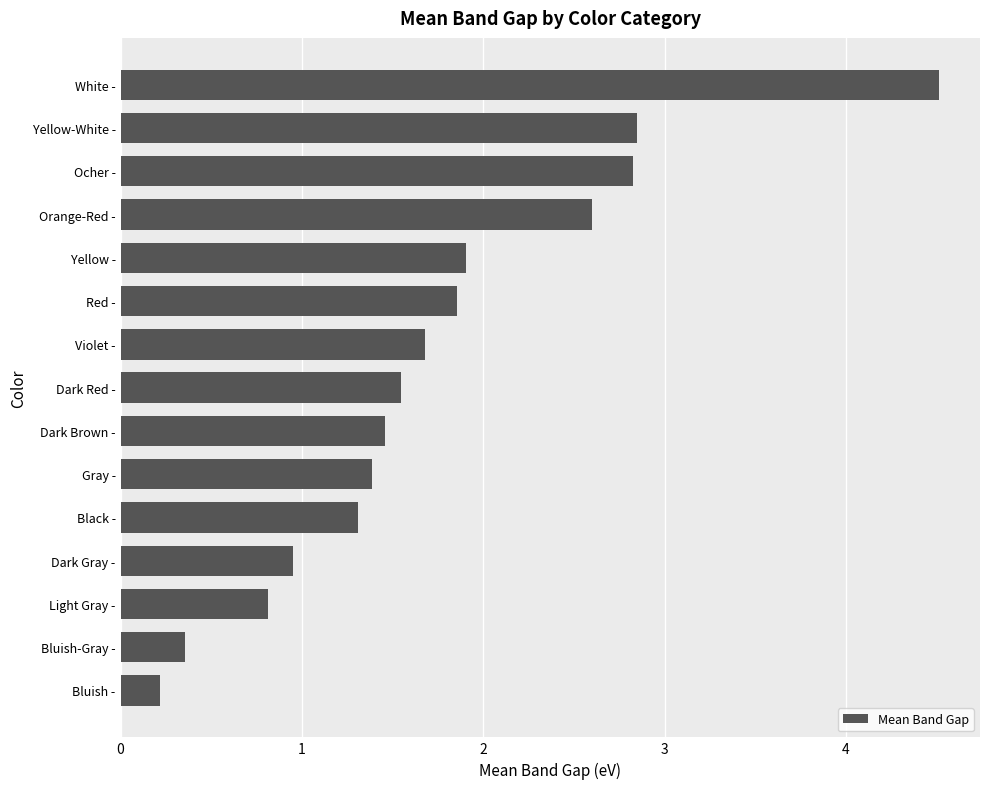

What is the greatest value displayed?

4.5